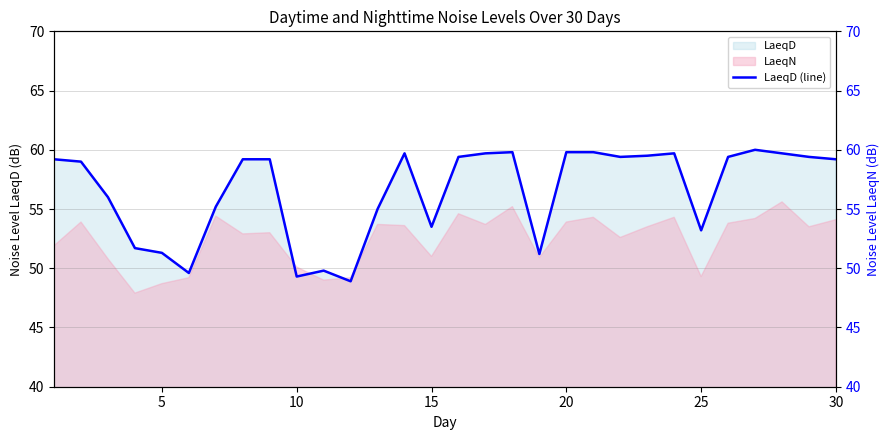

True or false: LaeqN and LaeqD cross at least once.

True